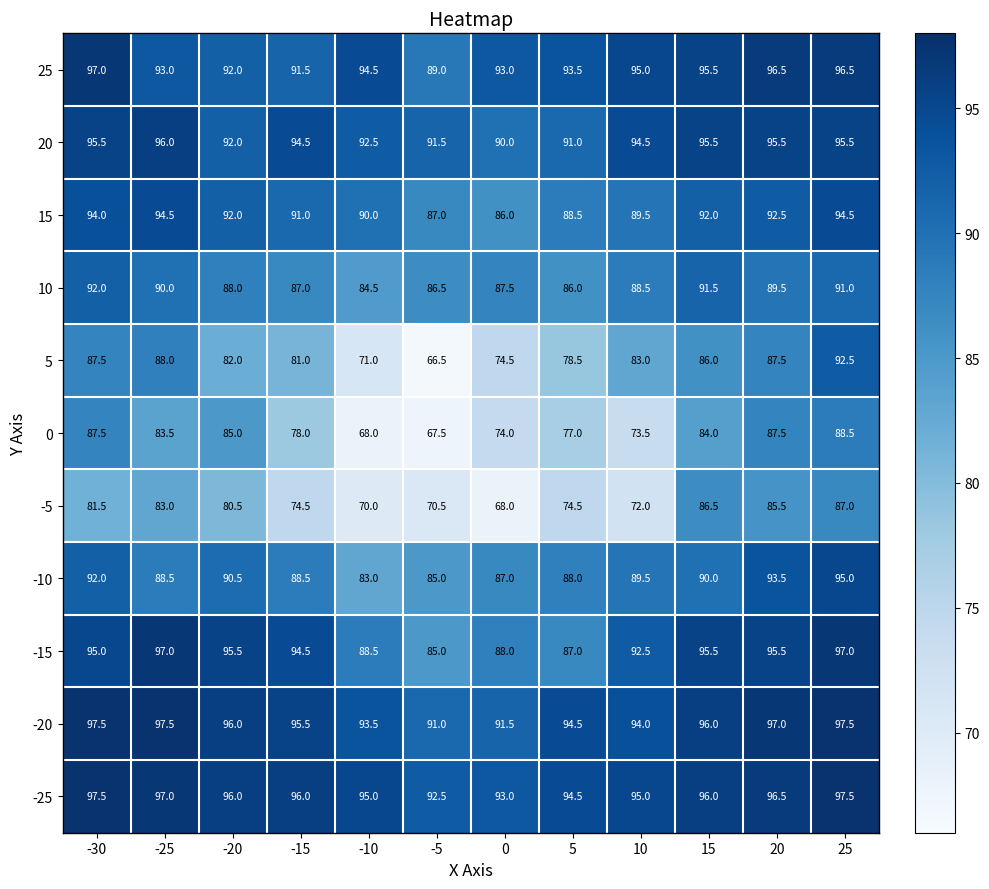

The value of 25 at 10 is 150.7. True or false?

False